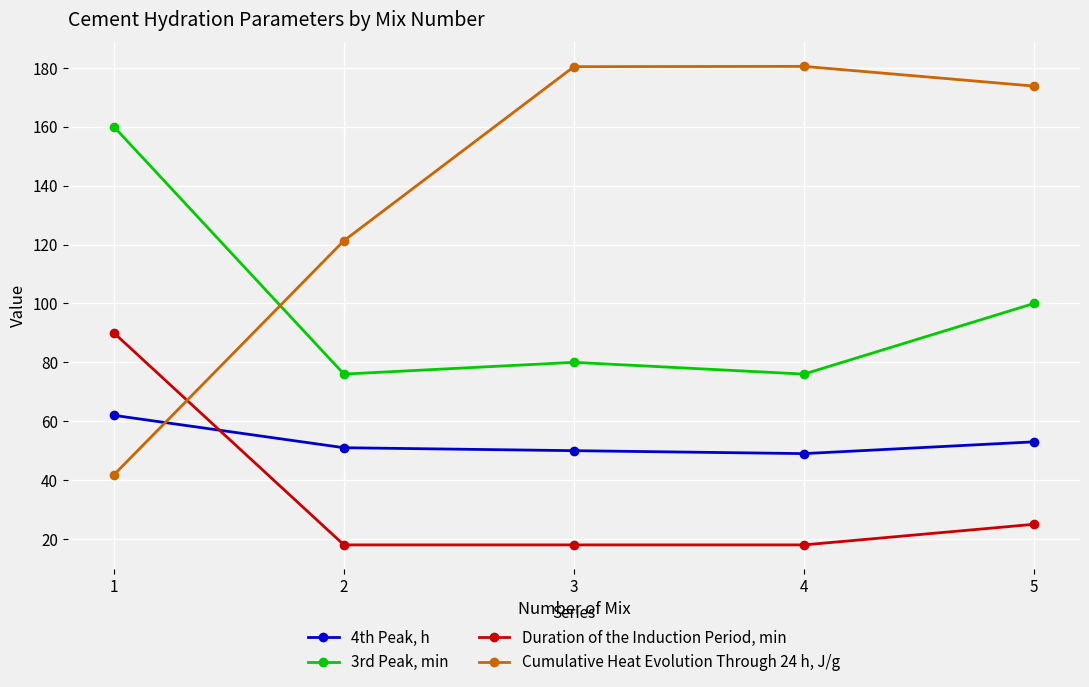

Which series has the largest total across all categories?

Cumulative Heat Evolution Through 24 h, J/g